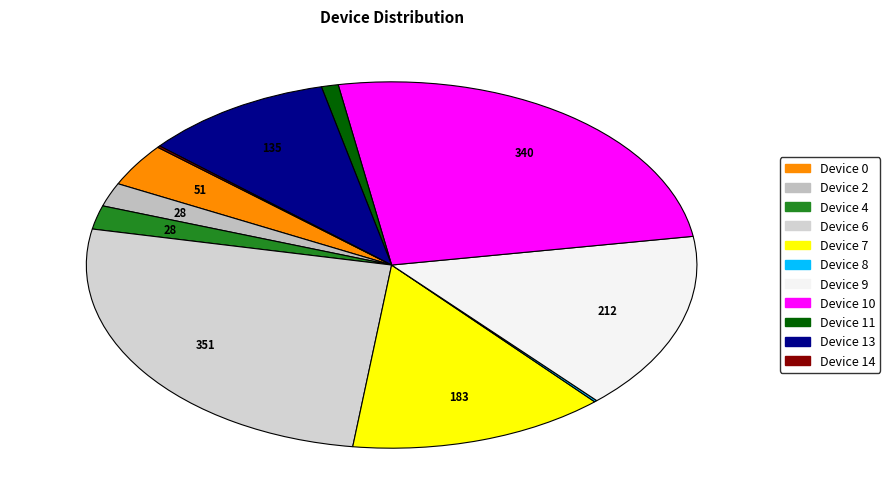

What percentage is NOT represented by Device 14?

99.9%